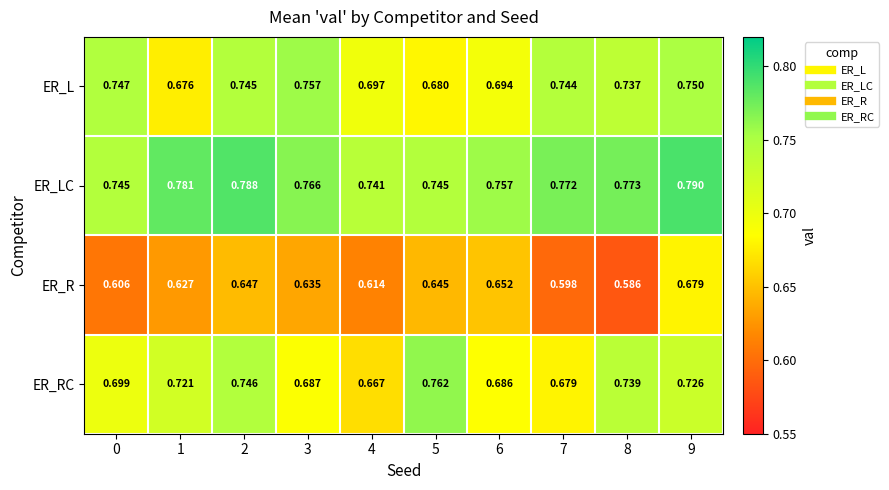

Which series has the largest total across all categories?

ER_LC